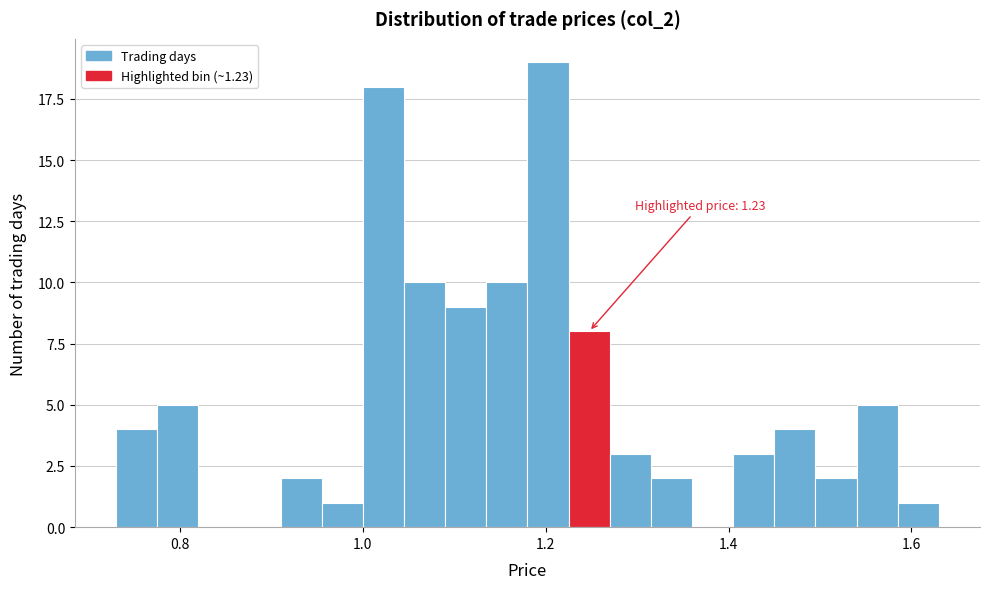

Read against the x-axis, roughly where is the centre of the tallest bar?

1.20